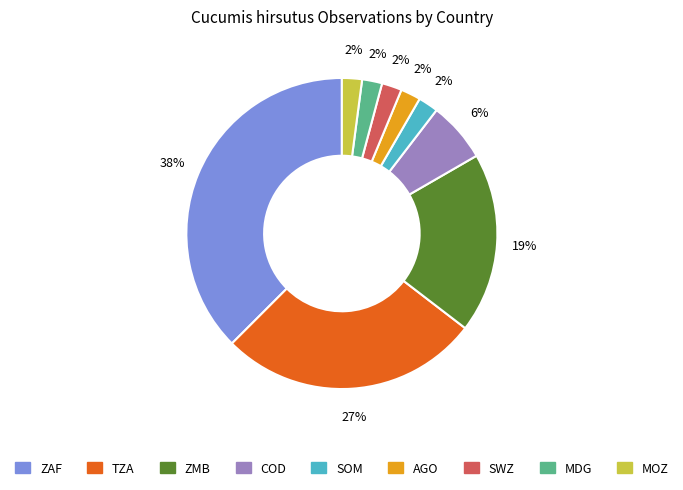

To the nearest percent, what is the difference between the COD and MOZ slice percentages?

4%